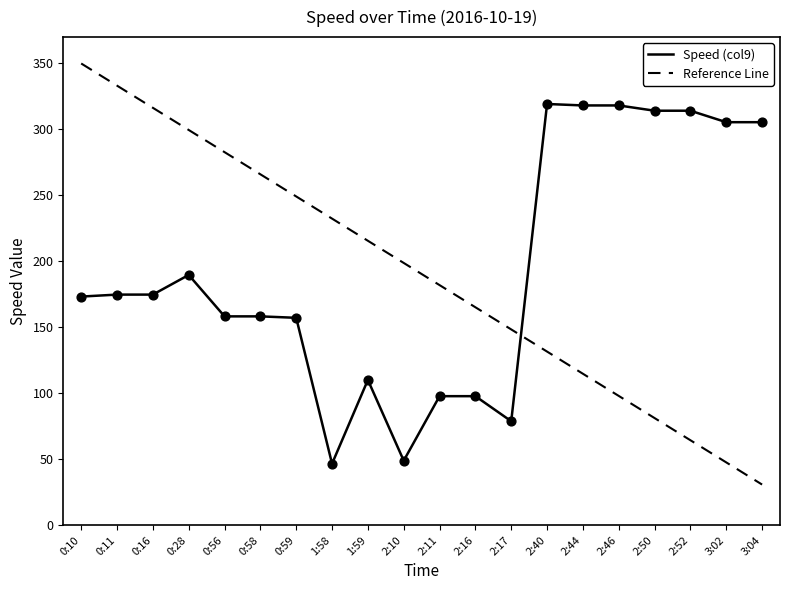

What is the difference between the highest and lowest values at 0:10?

176.7